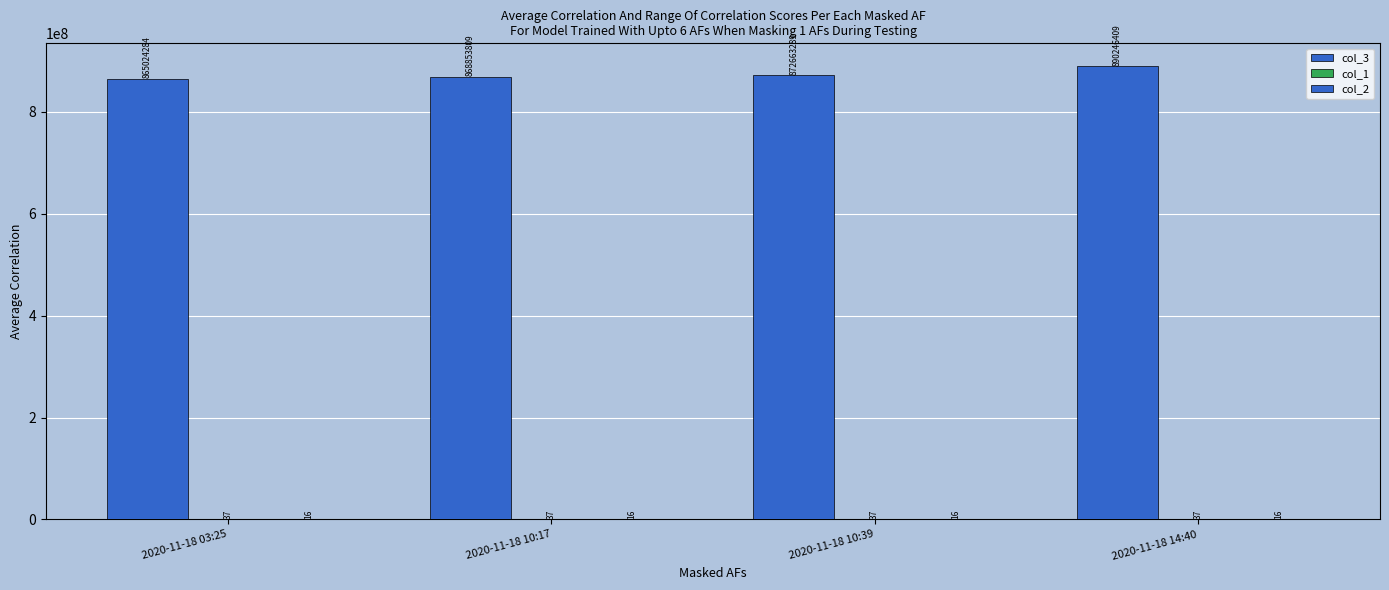

At 2020-11-18 10:17, list the series in order from smallest to largest.

col_2, col_1, col_3